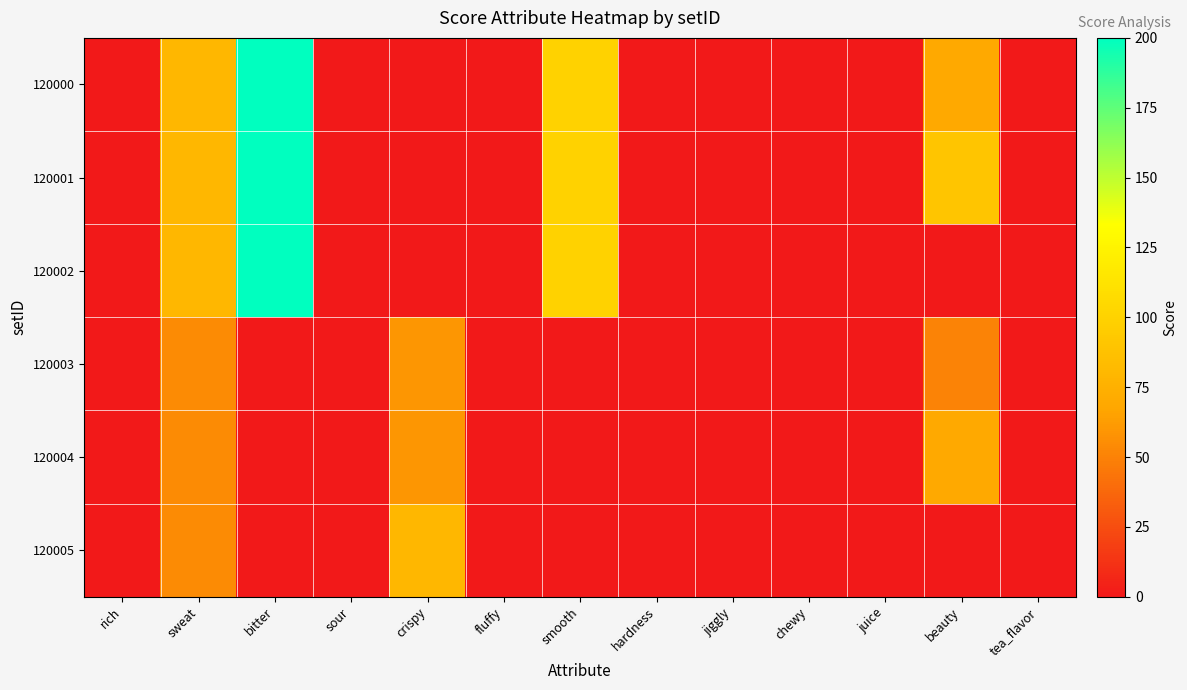

Reading right to left, list all the values displayed in this chart.

120000: tea_flavor=0	beauty=70	juice=0	chewy=0	jiggly=0	hardness=0	smooth=100	fluffy=0	crispy=0	sour=0	bitter=200	sweat=80	rich=0
120001: tea_flavor=0	beauty=90	juice=0	chewy=0	jiggly=0	hardness=0	smooth=100	fluffy=0	crispy=0	sour=0	bitter=200	sweat=80	rich=0
120002: tea_flavor=0	beauty=0	juice=0	chewy=0	jiggly=0	hardness=0	smooth=100	fluffy=0	crispy=0	sour=0	bitter=200	sweat=80	rich=0
120003: tea_flavor=0	beauty=50	juice=0	chewy=0	jiggly=0	hardness=0	smooth=0	fluffy=0	crispy=60	sour=0	bitter=0	sweat=54	rich=0
120004: tea_flavor=0	beauty=70	juice=0	chewy=0	jiggly=0	hardness=0	smooth=0	fluffy=0	crispy=60	sour=0	bitter=0	sweat=54	rich=0
120005: tea_flavor=0	beauty=0	juice=0	chewy=0	jiggly=0	hardness=0	smooth=0	fluffy=0	crispy=80	sour=0	bitter=0	sweat=54	rich=0